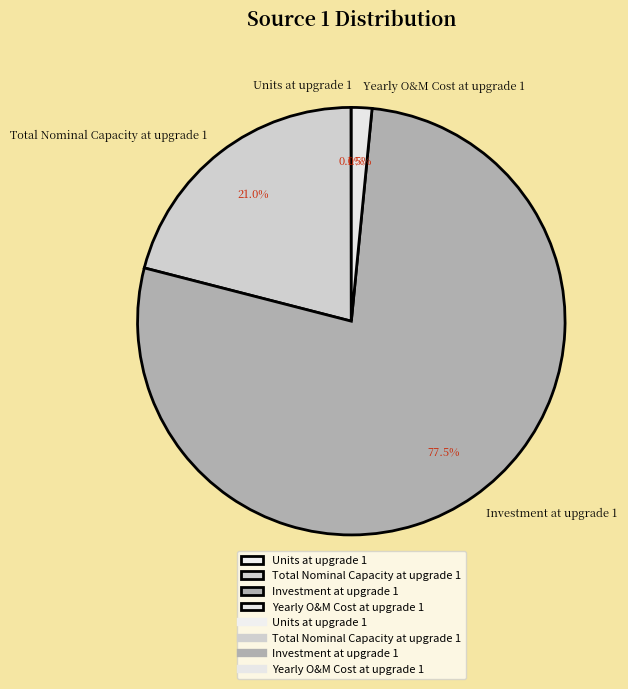

Between Investment at upgrade 1 and Yearly O&M Cost at upgrade 1, which is larger?

Investment at upgrade 1